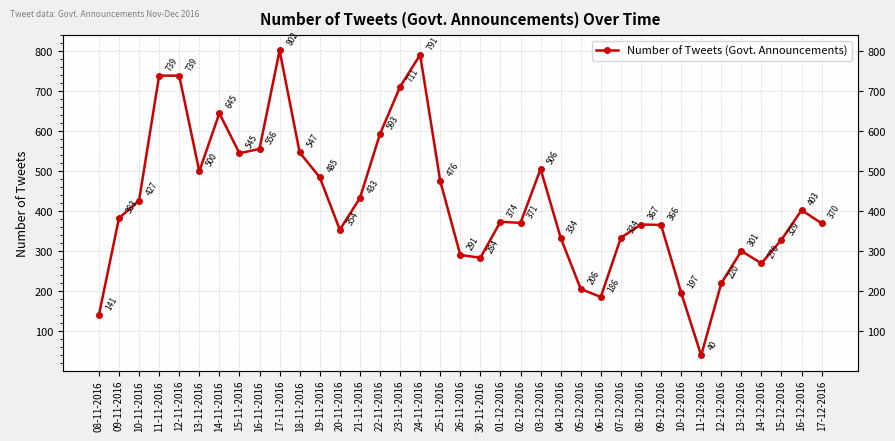

Rank the categories by value from highest to lowest.

17-11-2016, 24-11-2016, 11-11-2016, 12-11-2016, 23-11-2016, 14-11-2016, 22-11-2016, 16-11-2016, 18-11-2016, 15-11-2016, 03-12-2016, 13-11-2016, 19-11-2016, 25-11-2016, 21-11-2016, 10-11-2016, 16-12-2016, 09-11-2016, 01-12-2016, 02-12-2016, 17-12-2016, 08-12-2016, 09-12-2016, 20-11-2016, 04-12-2016, 07-12-2016, 15-12-2016, 13-12-2016, 26-11-2016, 30-11-2016, 14-12-2016, 12-12-2016, 05-12-2016, 10-12-2016, 06-12-2016, 08-11-2016, 11-12-2016